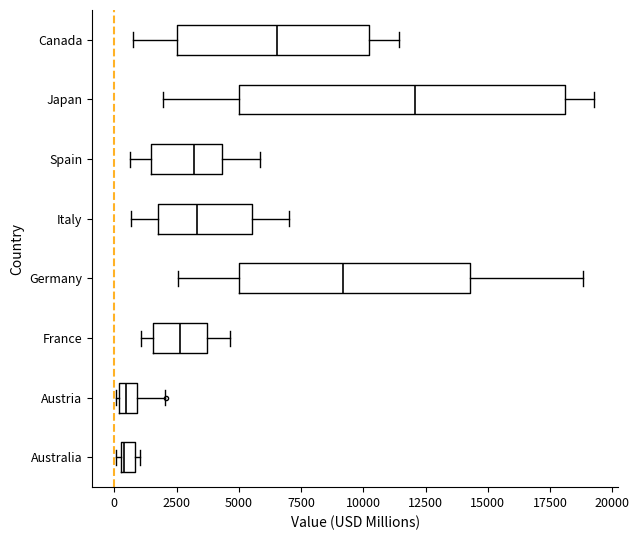

Which box has the furthest to the right median line?

Japan